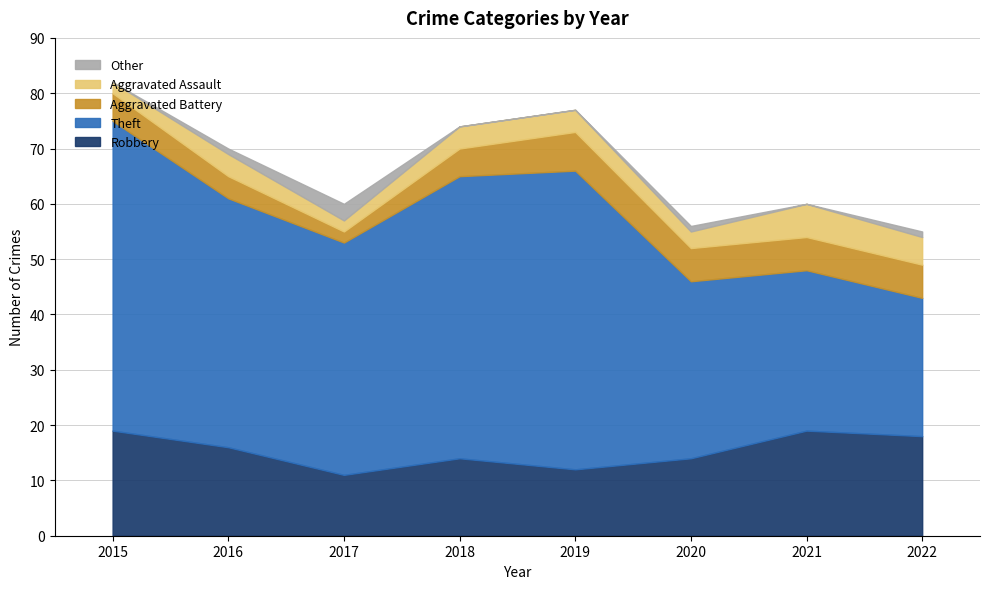

How many distinct data groups are displayed?

5